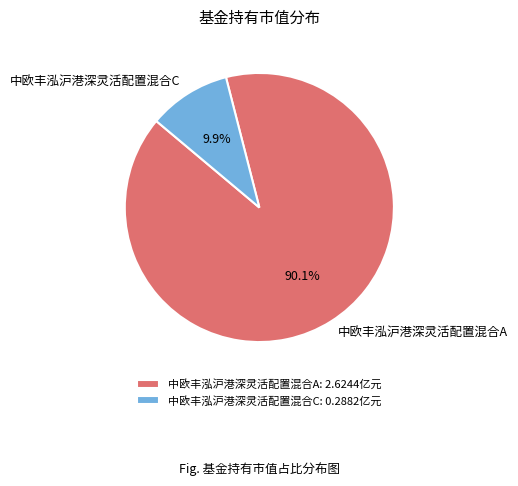

How many segments does this pie chart have?

2